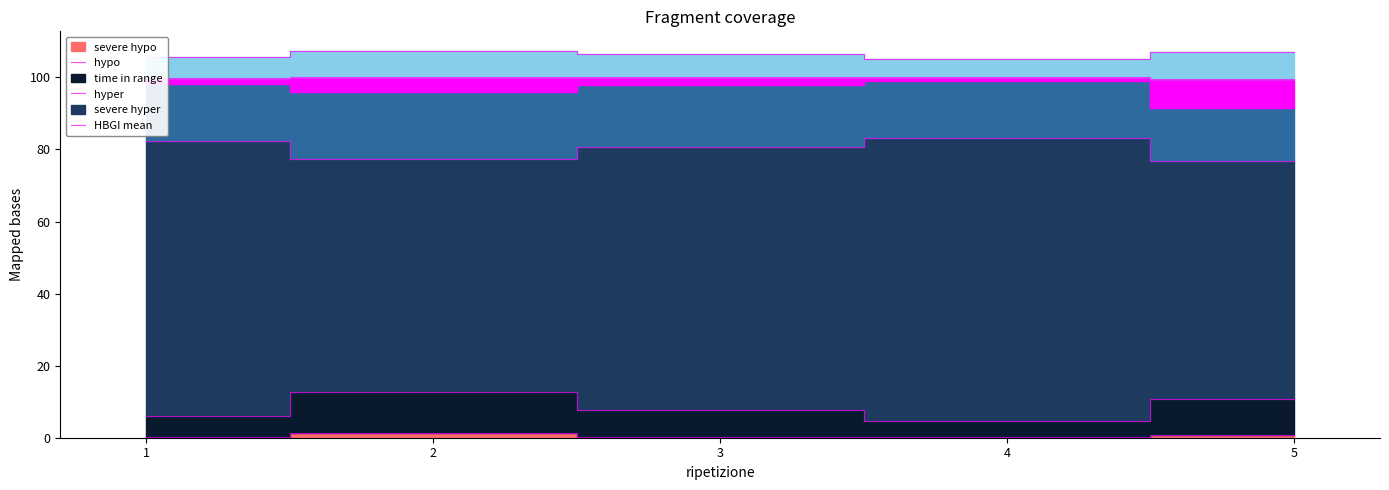

True or false: HBGI mean has a value of 105.7 at 1.

True